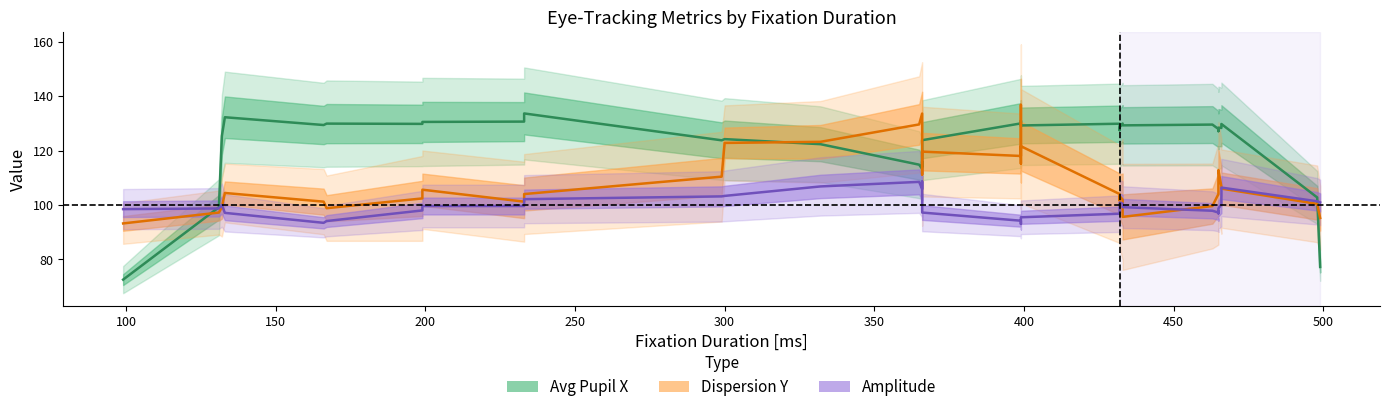

What is the average value of the Dispersion Y series?

110.3